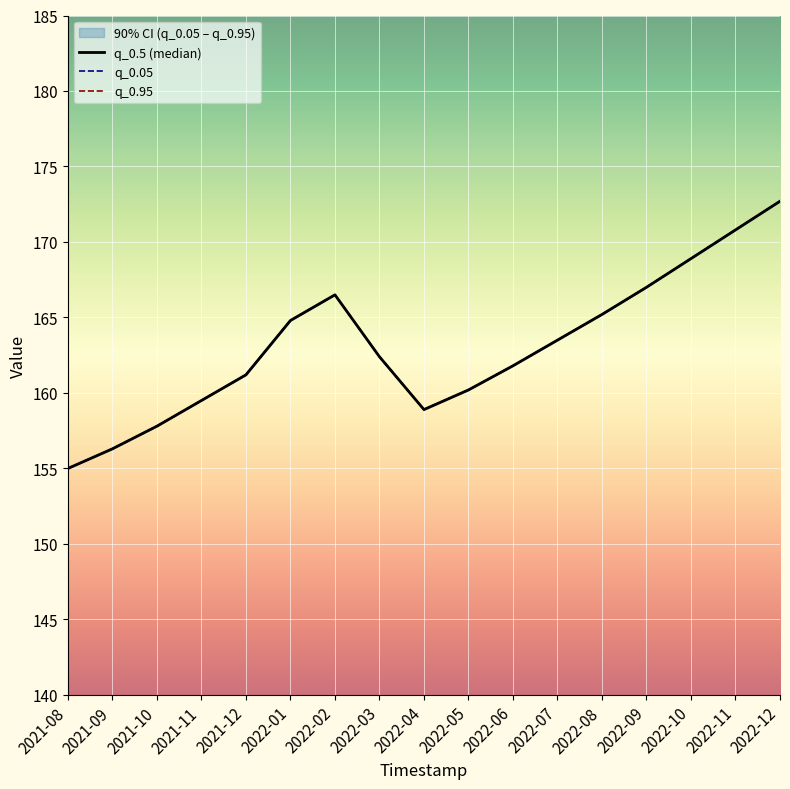

What position from the right is 2022-09?

4